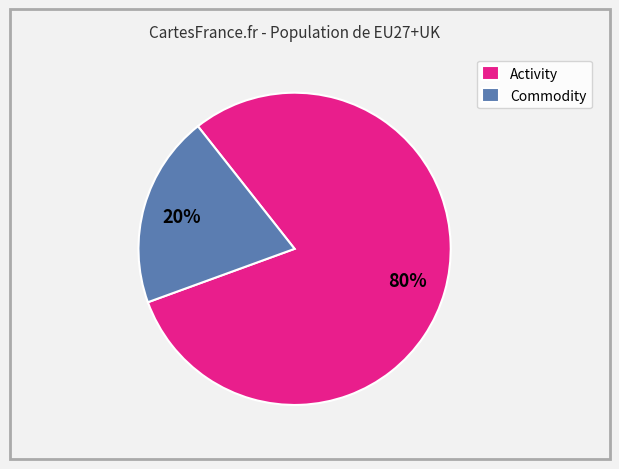

Which has a higher value, Commodity or Activity?

Activity